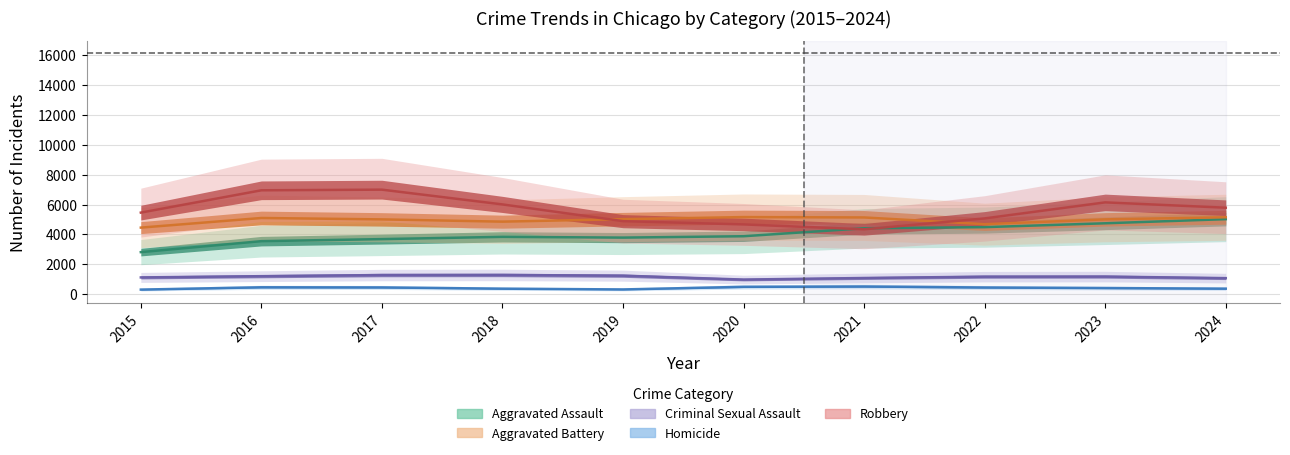

At which category does Criminal Sexual Assault reach its first local valley?

2020